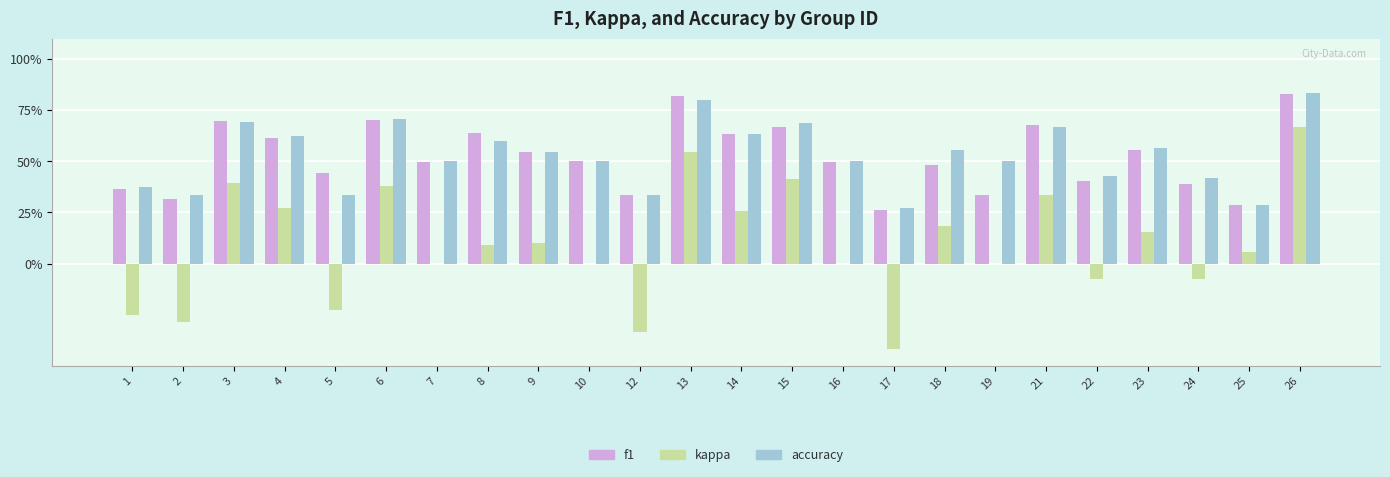

What is the minimum value for kappa?

-0.4